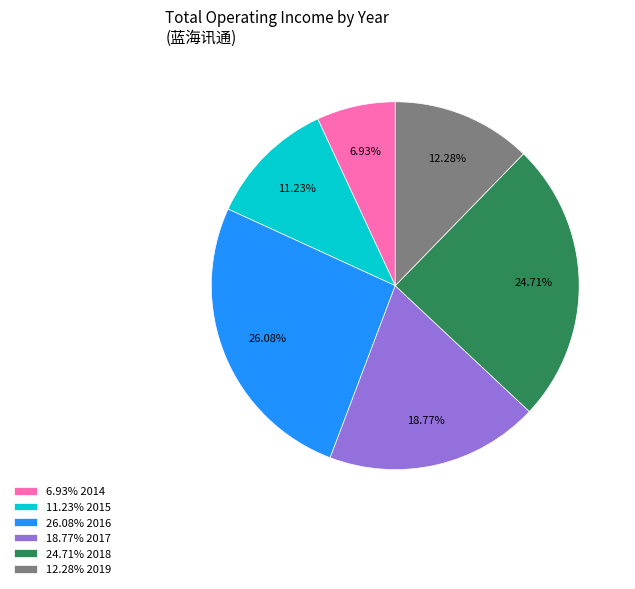

Rank the categories by value from lowest to highest.

6.93% 2014, 11.23% 2015, 12.28% 2019, 18.77% 2017, 24.71% 2018, 26.08% 2016